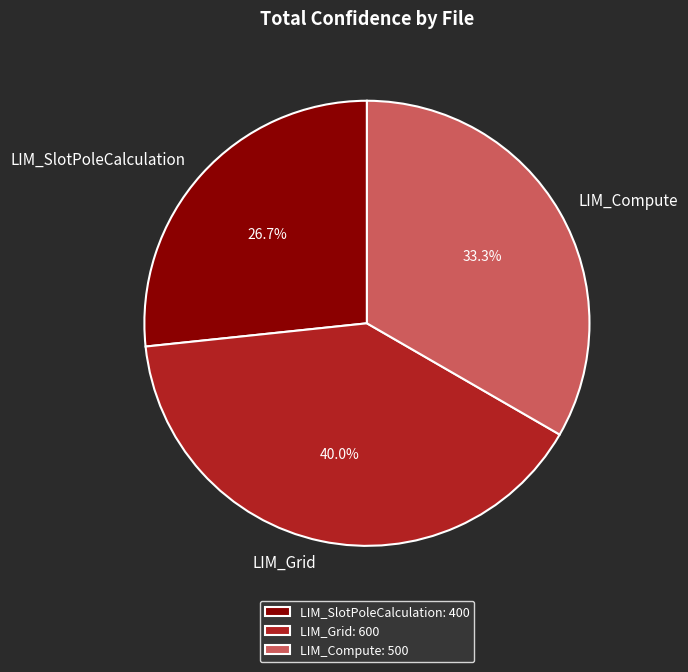

What portion of the pie excludes LIM_SlotPoleCalculation?

73.3%